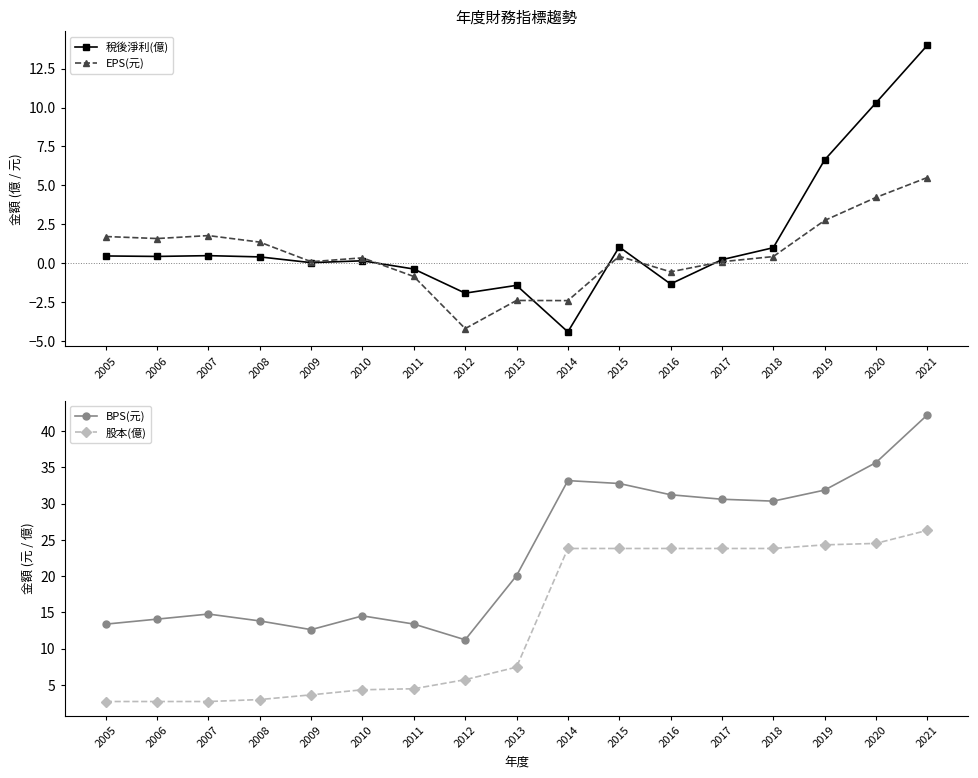

What is the value of the BPS(元) point at the 5th from the left?

12.6